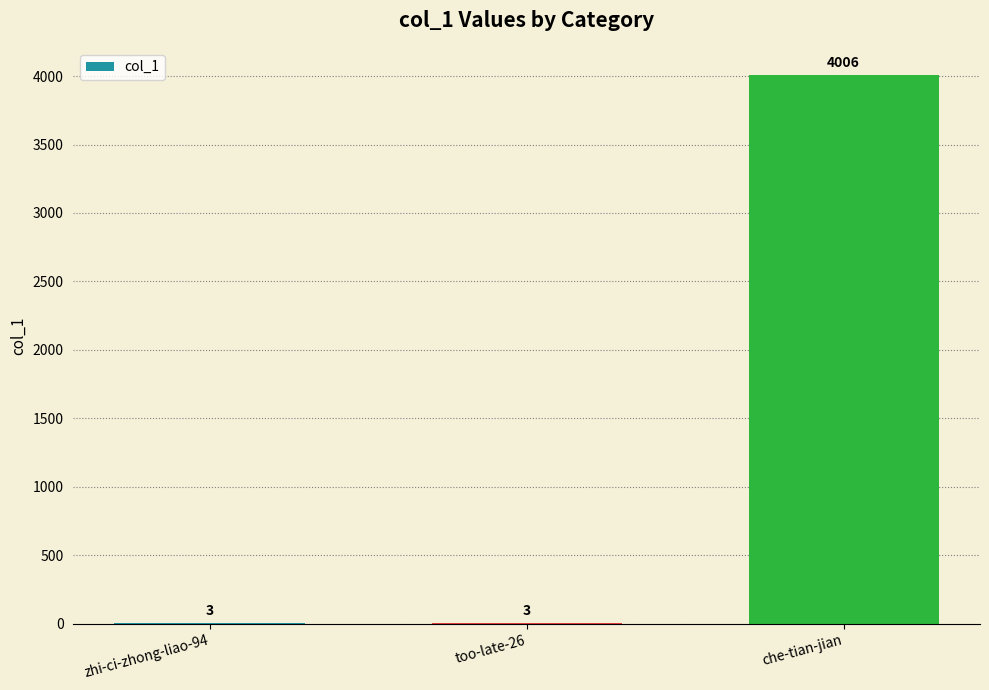

Are the bars horizontal?

No